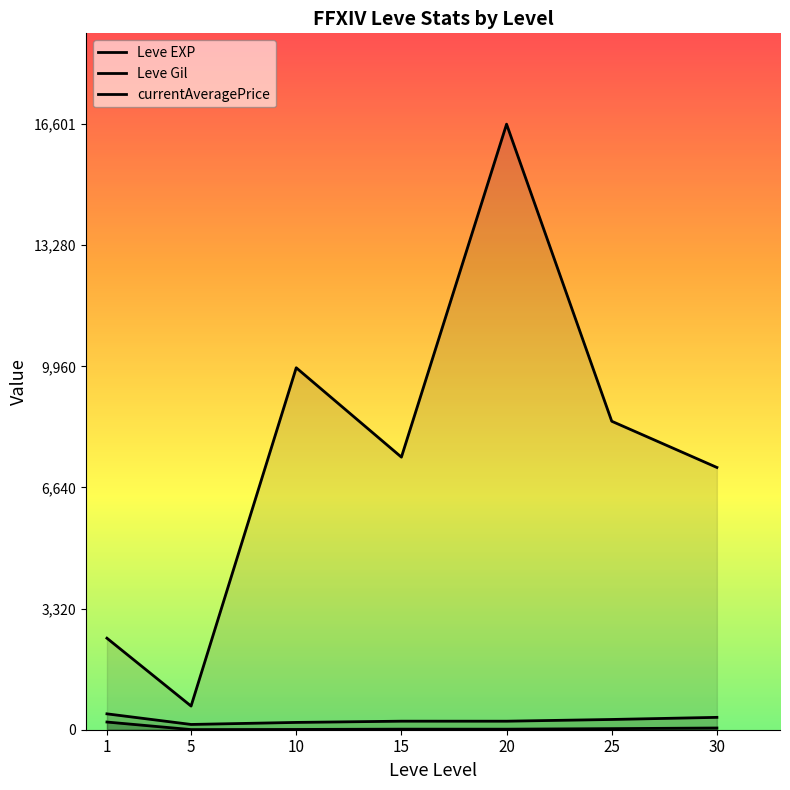

What is the sum of the Leve Gil values at 10 and 20?

434.0